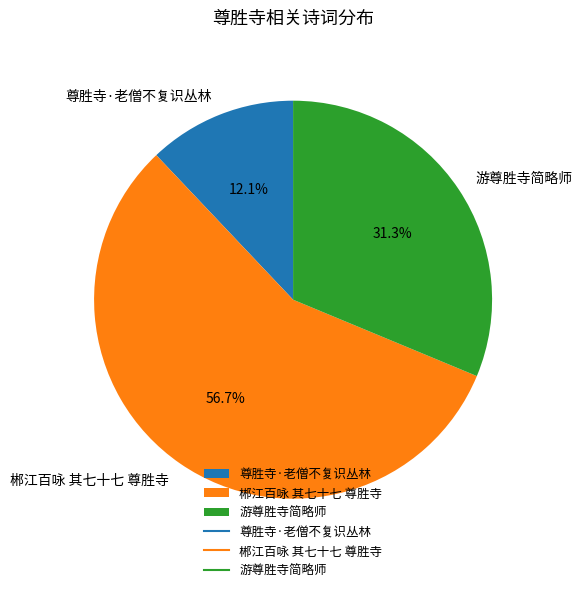

Is it true that 游尊胜寺简略师 is 31% of the pie?

True